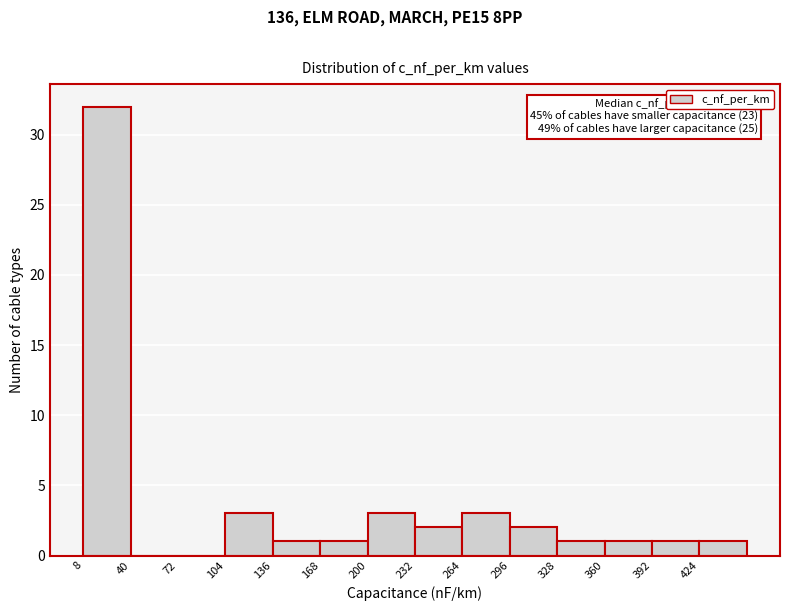

Over which range of the x-axis is the bar tallest?

8 to 40